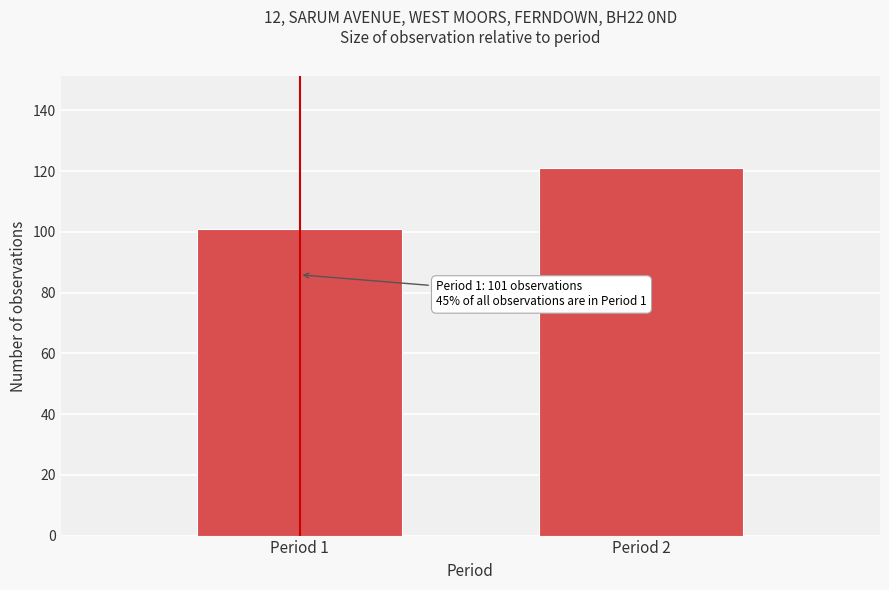

Reading right to left, extract all data points from this chart.

Period 2=121	Period 1=101